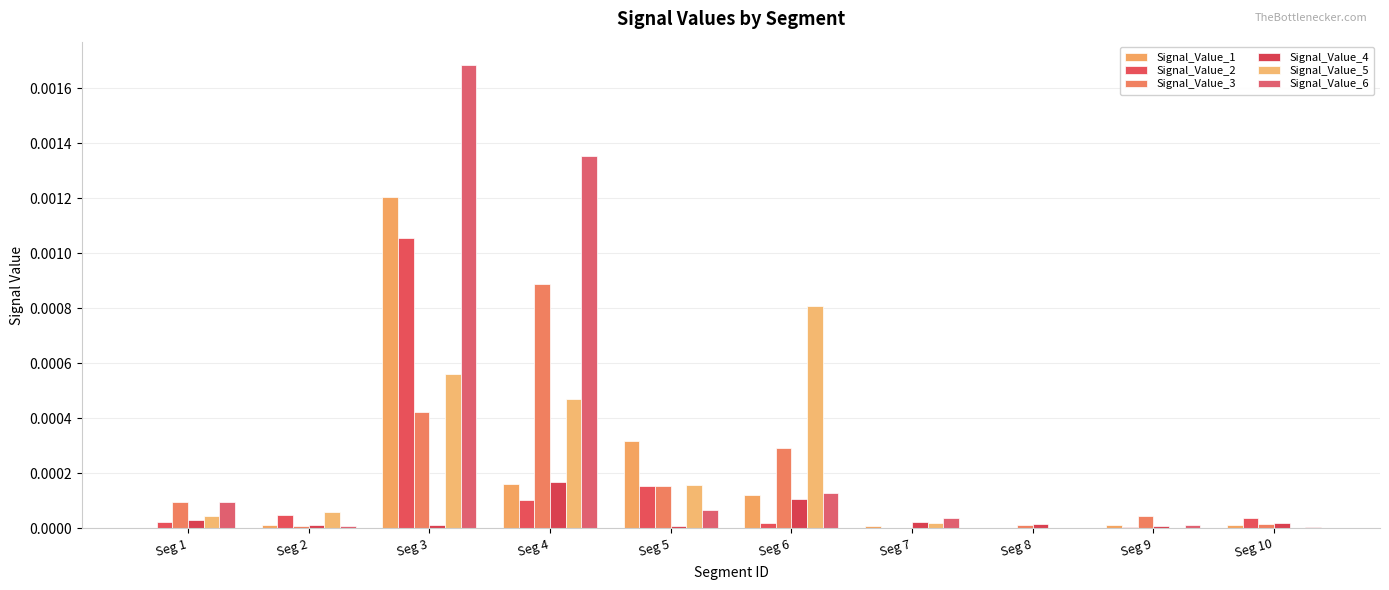

Is it true that Signal_Value_6 equals 0.0 at Seg 8?

True